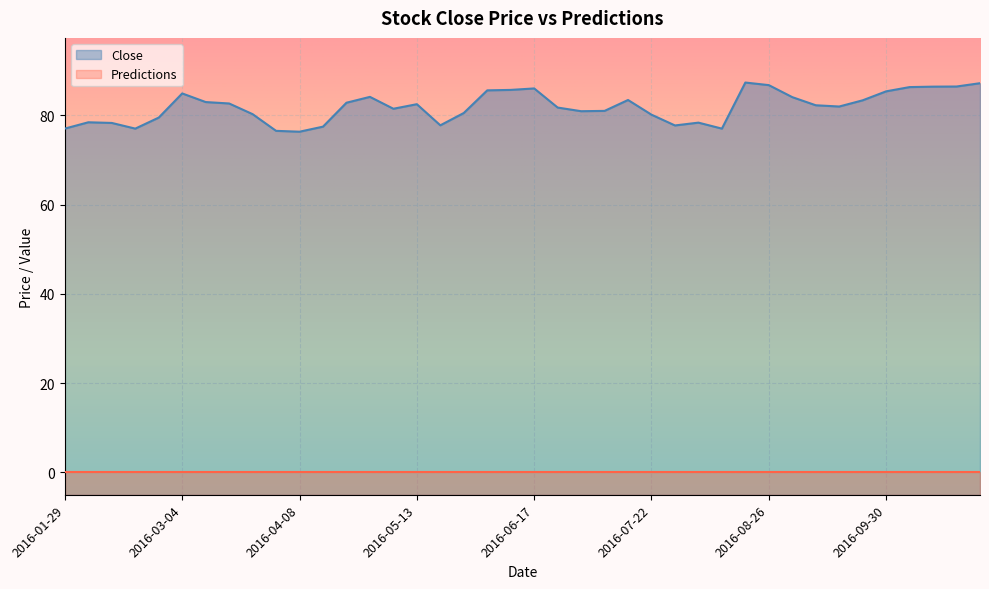

What is the approximate value at 2016-07-29?

77.7